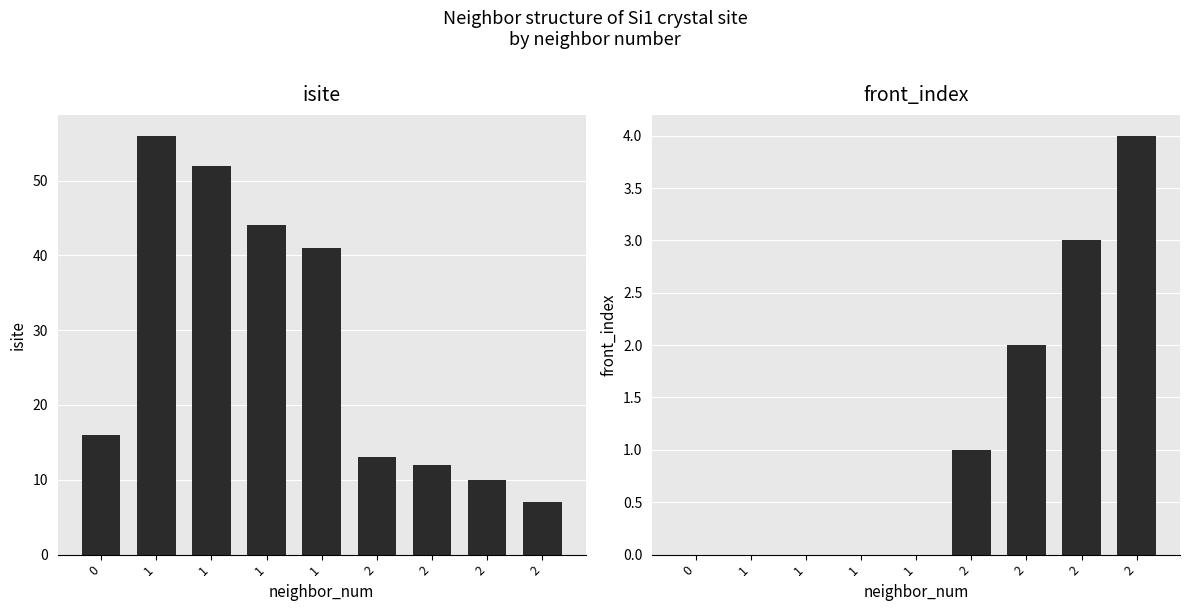

What is the difference between the highest and lowest values at 2?

12